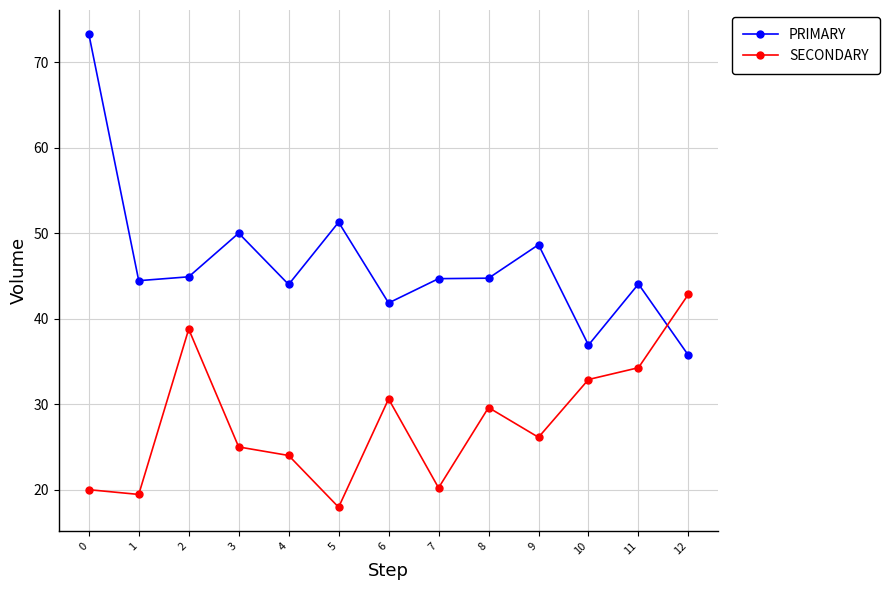

The value of PRIMARY at 10 is 64.2. True or false?

False